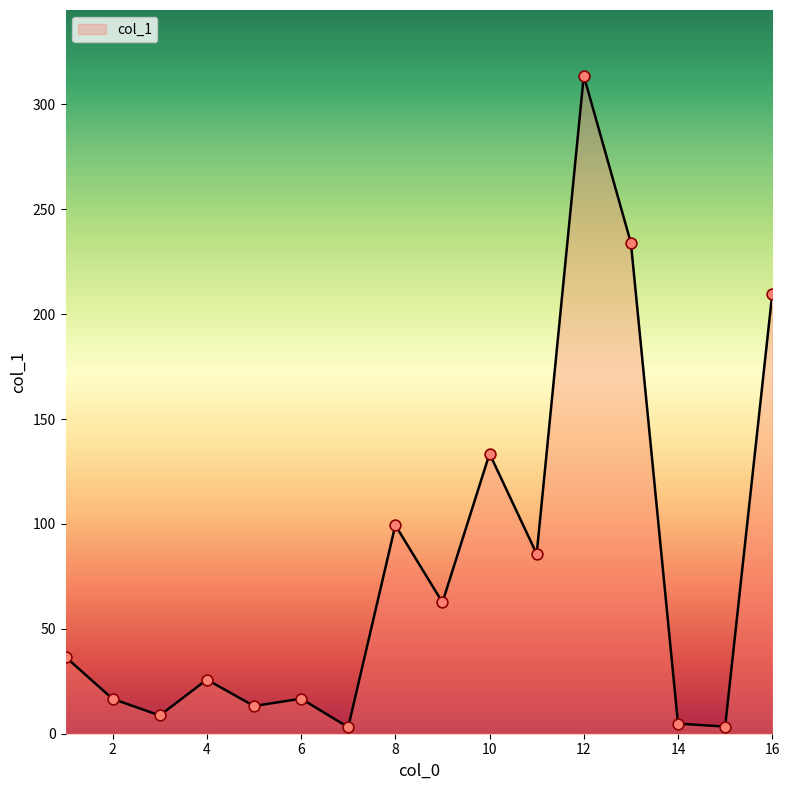

What is the difference between the maximum and minimum values?

310.5